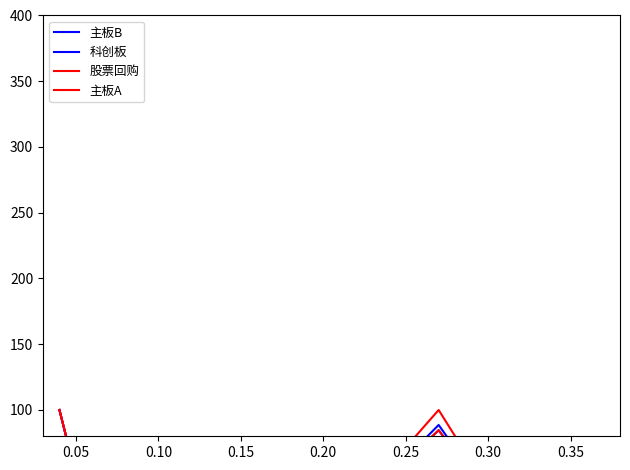

How many times do 股票回购 and 主板A cross each other?

2